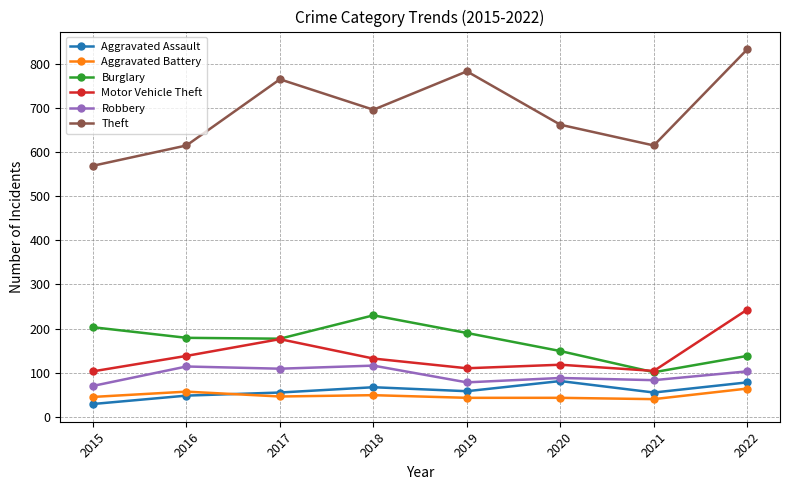

True or false: Robbery and Theft cross at least once.

False